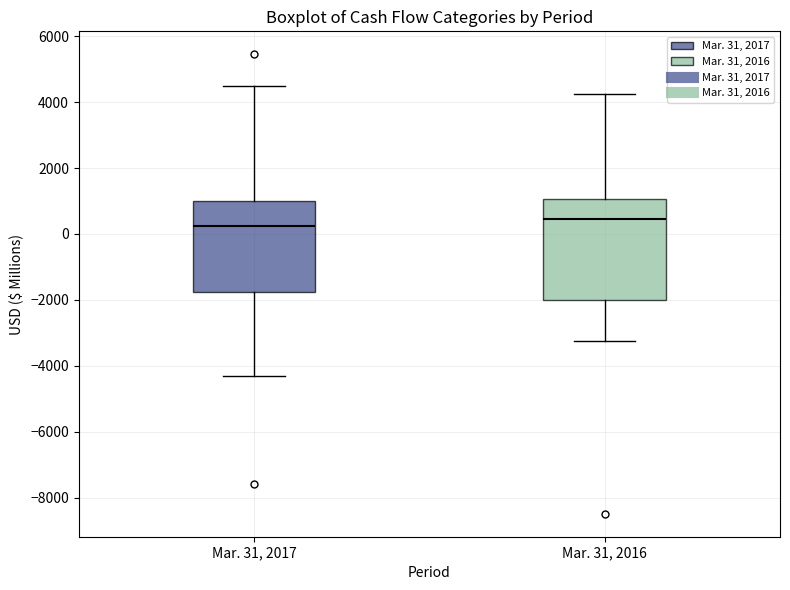

Reading left to right, read every box against the y-axis: the position of its median line, the range the box covers, and the ends of its whiskers. The values are not printed on the chart, so give them approximately, as read against the axis.

Mar. 31, 2017: median 200, box -1800 to 1000, whiskers -4400 to 4400
Mar. 31, 2016: median 400, box -2000 to 1000, whiskers -3200 to 4200